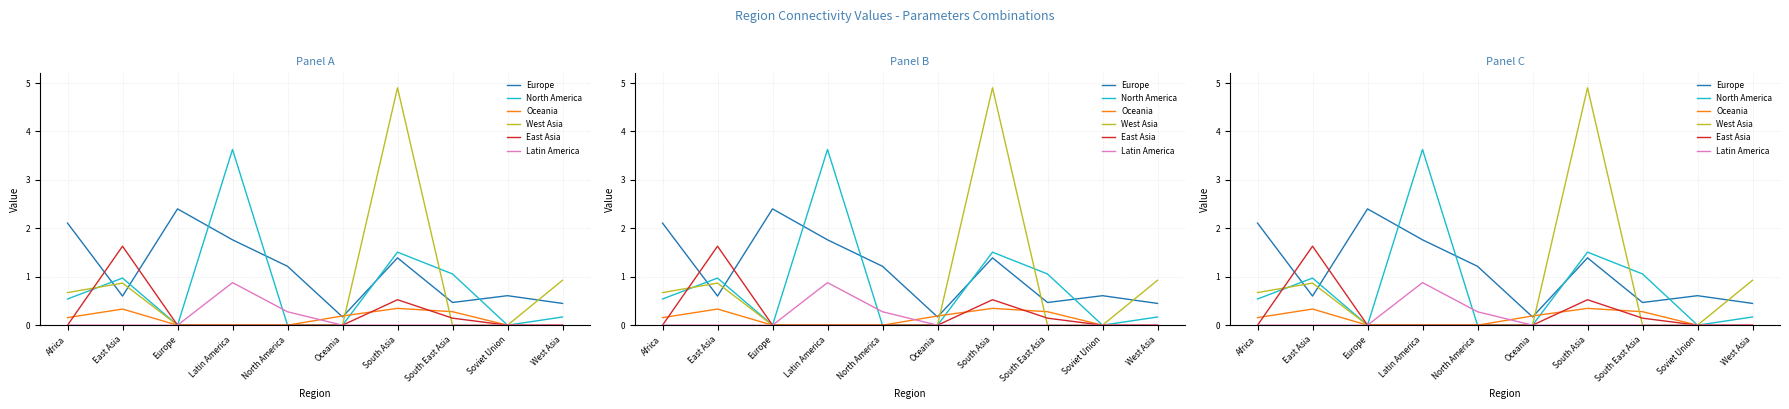

Rank the series at Soviet Union from lowest to highest value.

North America, Oceania, West Asia, East Asia, Latin America, Europe